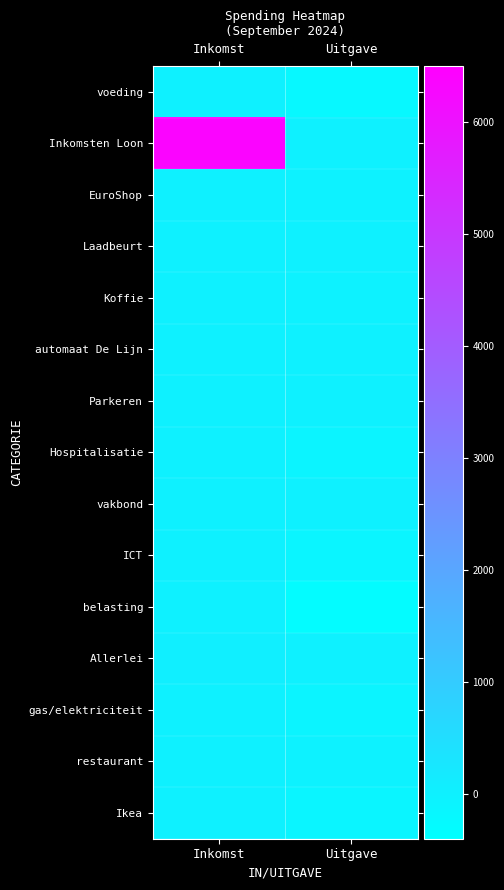

At how many categories does at least one series exceed 5910?

1